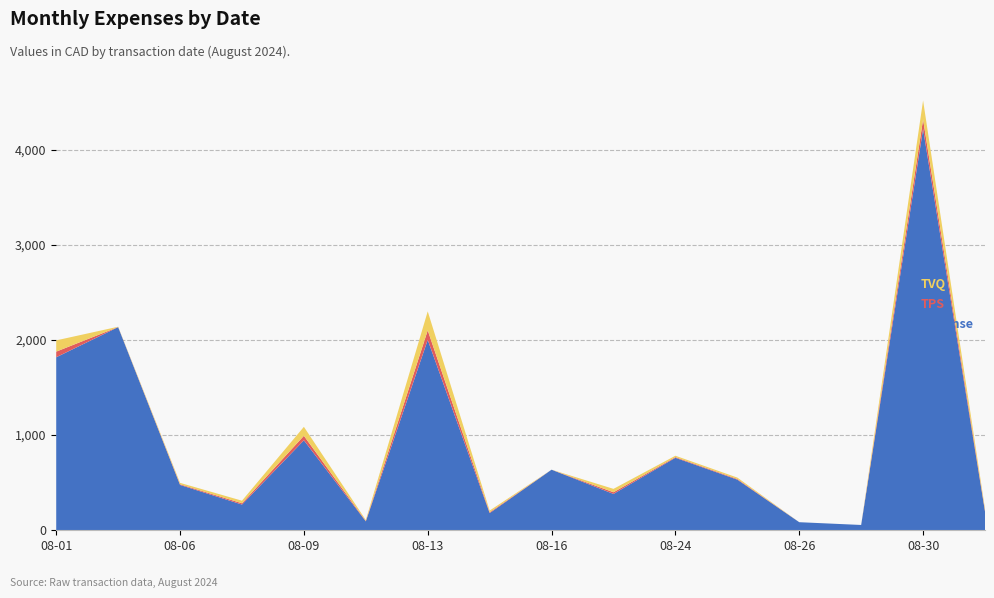

Reading left to right, what are all the values shown in this chart?

Dépense: 1817.4	2133.9	476.0	270.0	945.0	93.7	2000.0	180.0	636.2	381.6	761.3	531.4	84.6	55.4	4215.8	196.9
TPS: 59.2	1.4	7.3	13.5	47.2	4.7	100.0	9.0	0.0	17.8	7.2	7.3	0.0	0.0	100.0	9.5
TVQ: 118.2	2.8	14.6	26.9	94.3	9.3	199.5	18.0	0.0	35.4	14.3	14.6	0.0	0.0	199.5	19.0